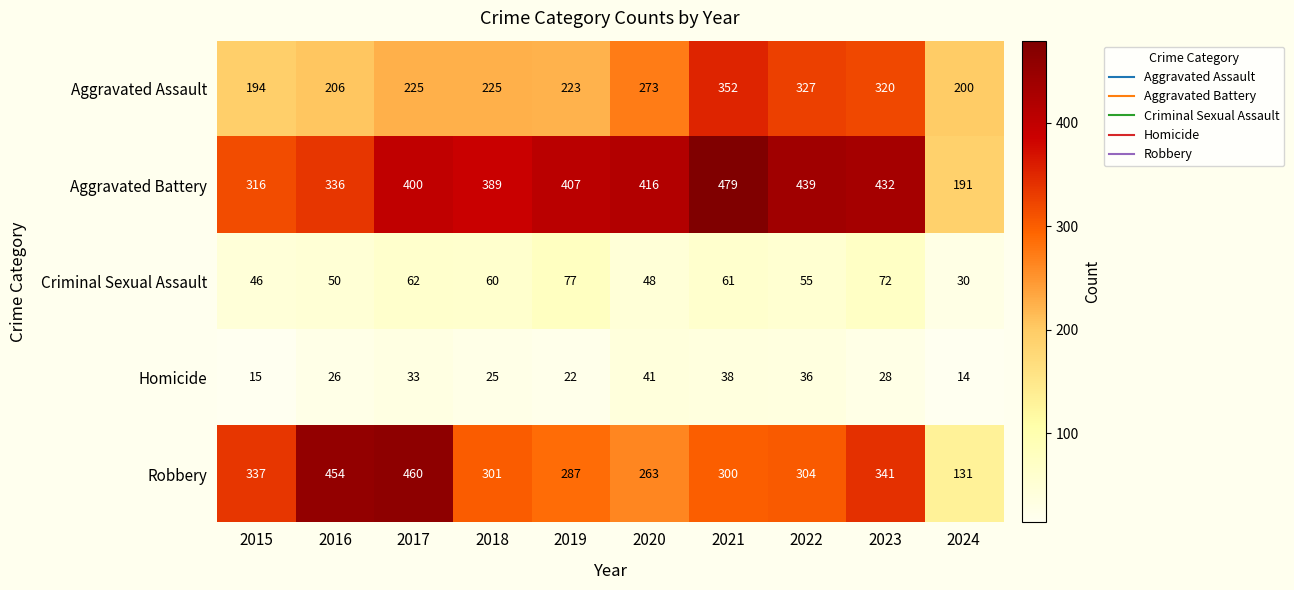

True or false: Aggravated Battery has a value of 336 at 2016.

True